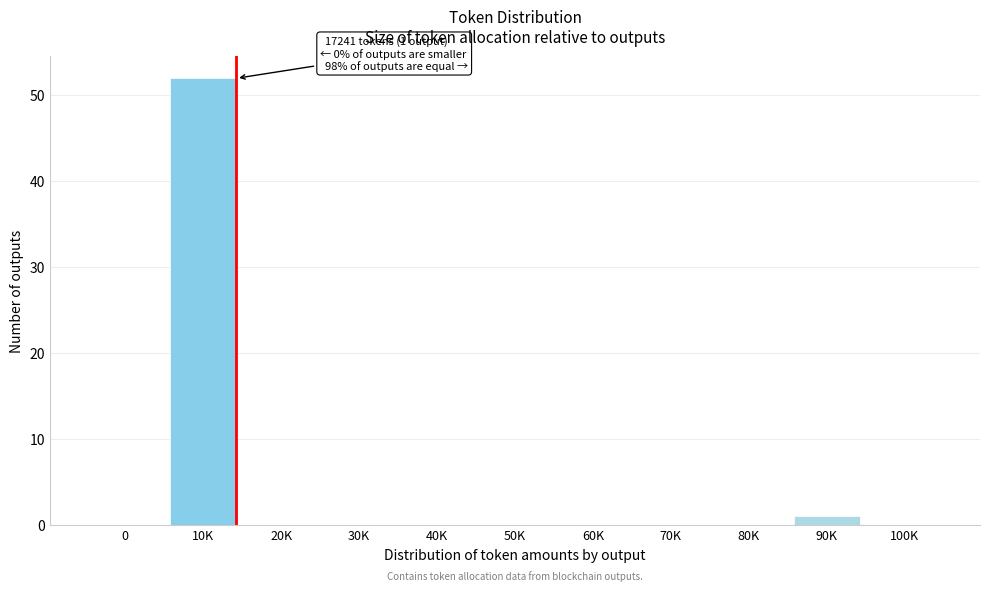

Reading right to left, transcribe all the data shown in this chart.

100K=0	90K=1	80K=0	70K=0	60K=0	50K=0	40K=0	30K=0	20K=0	10K=52	0=0